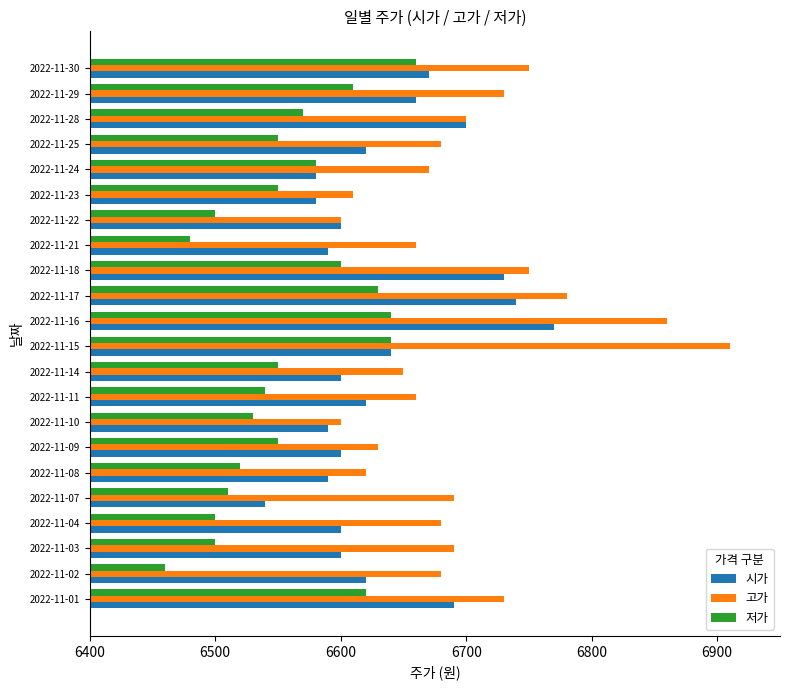

Rank the series by their average value, from lowest to highest.

저가, 시가, 고가